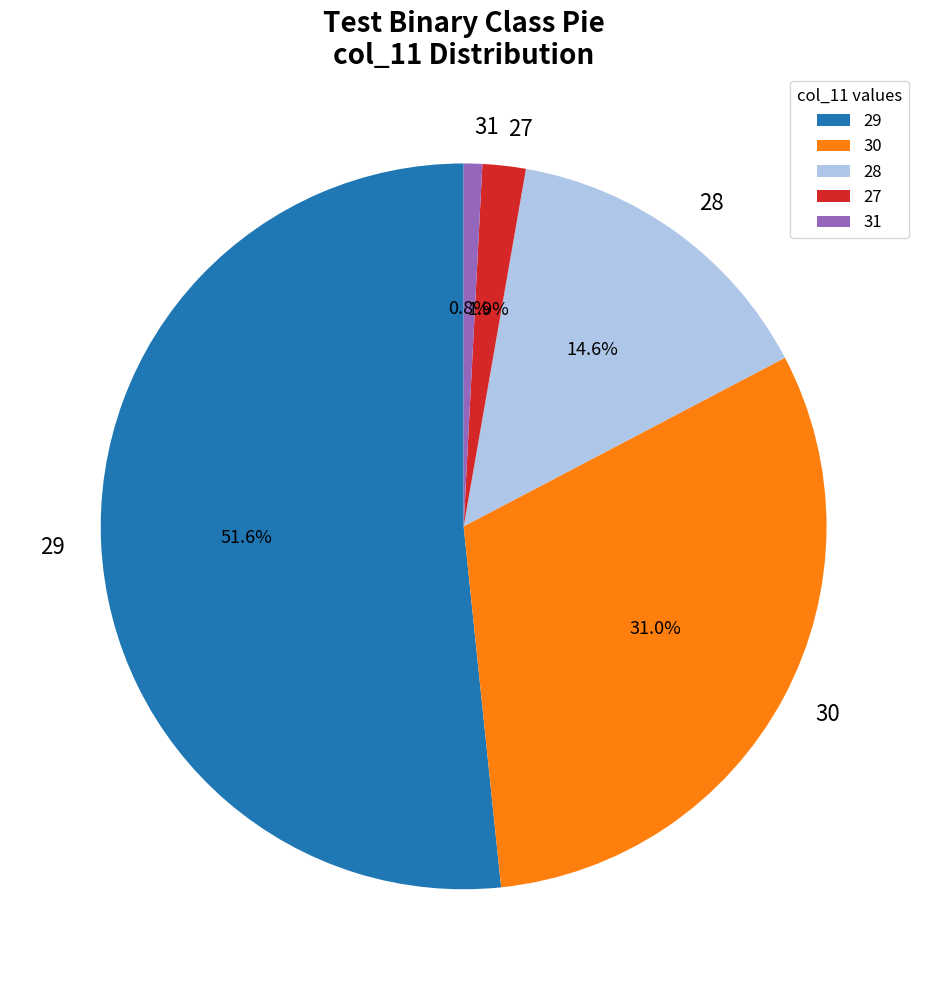

Rank the categories by value from lowest to highest.

31, 27, 28, 30, 29